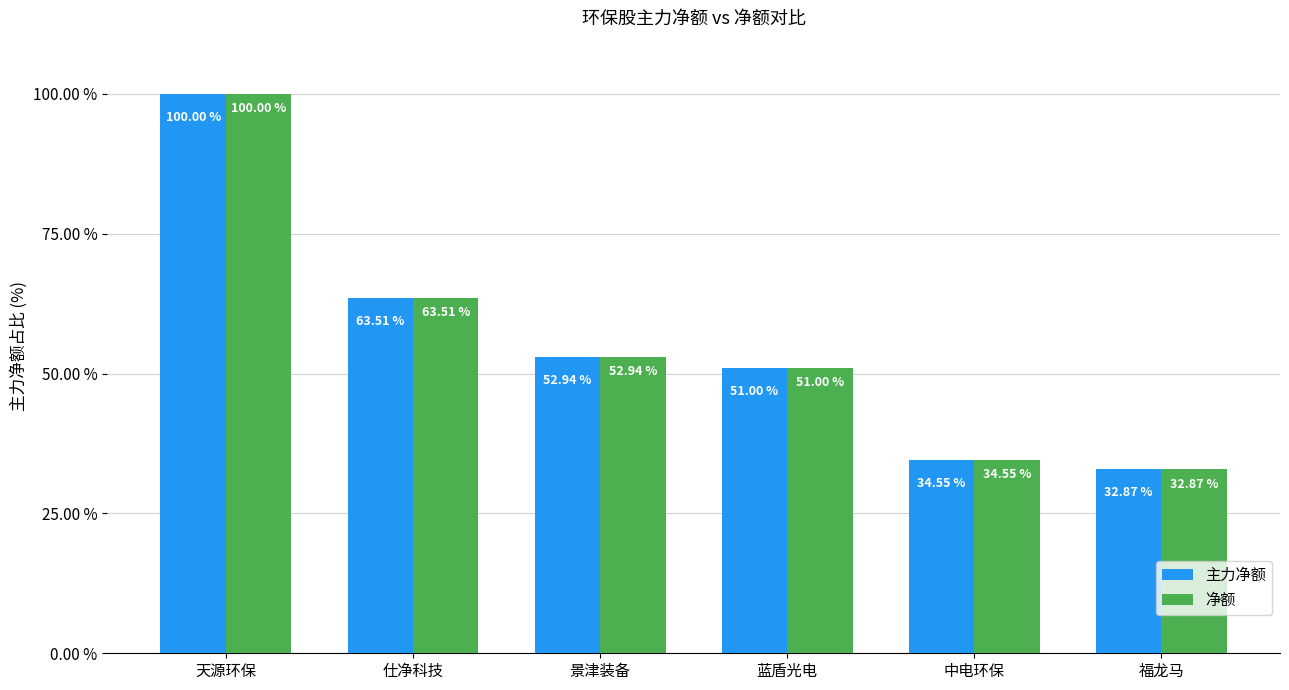

At which label is 主力净额 closest to 66?

仕净科技